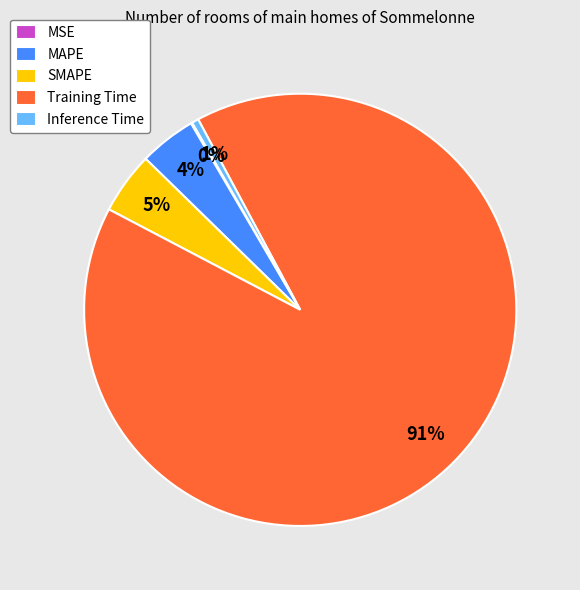

Does SMAPE represent more than half of the total?

No